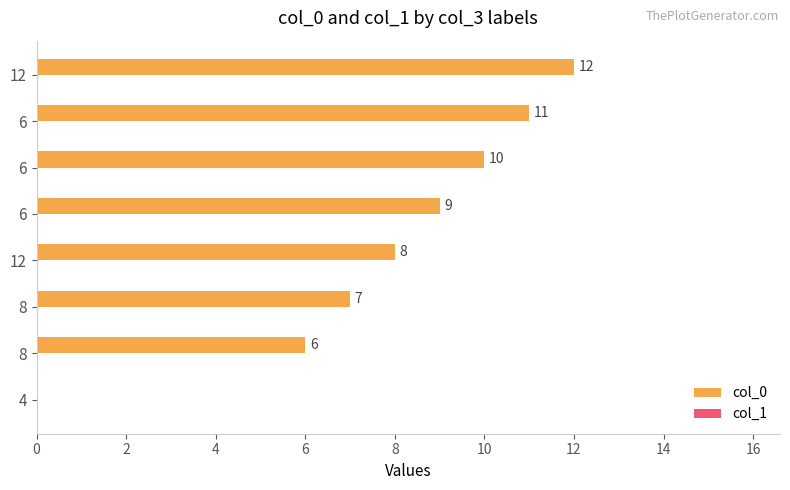

How many positive values are there?

7